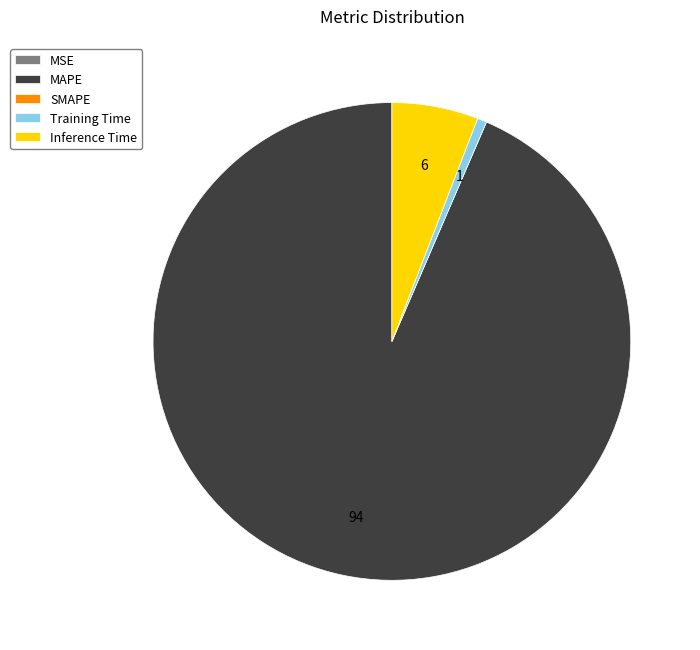

Between Training Time and MAPE, which is larger?

MAPE